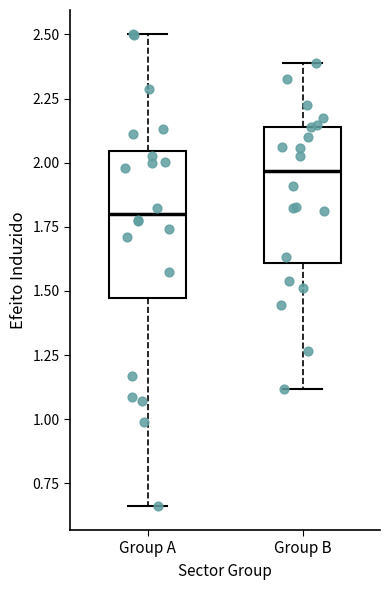

Which box has the highest median line?

Group B